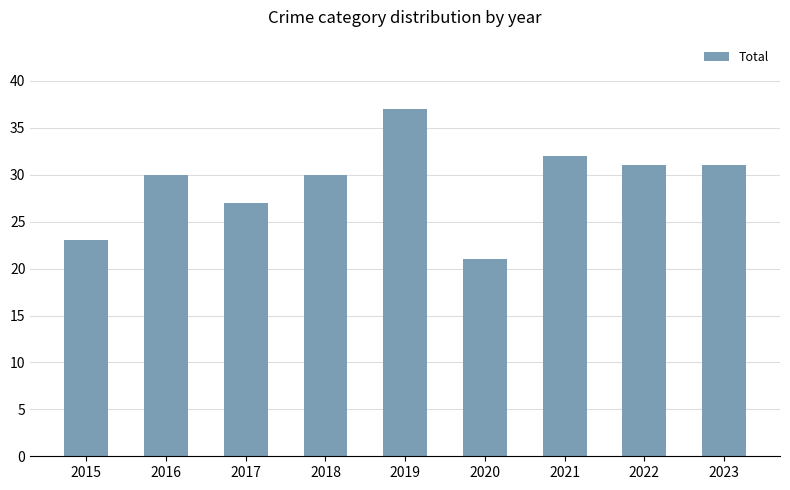

What is the average value?

29